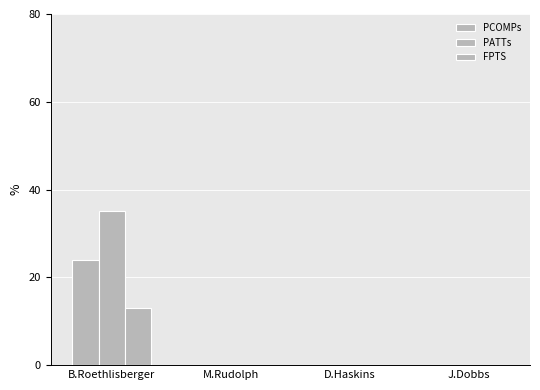

Reading right to left, what are all the values shown in this chart?

PCOMPs: J.Dobbs=0.0	D.Haskins=0.0	M.Rudolph=0.0	B.Roethlisberger=23.9
PATTs: J.Dobbs=0.0	D.Haskins=0.0	M.Rudolph=0.0	B.Roethlisberger=35.1
FPTS: J.Dobbs=0.0	D.Haskins=0.0	M.Rudolph=0.1	B.Roethlisberger=13.0